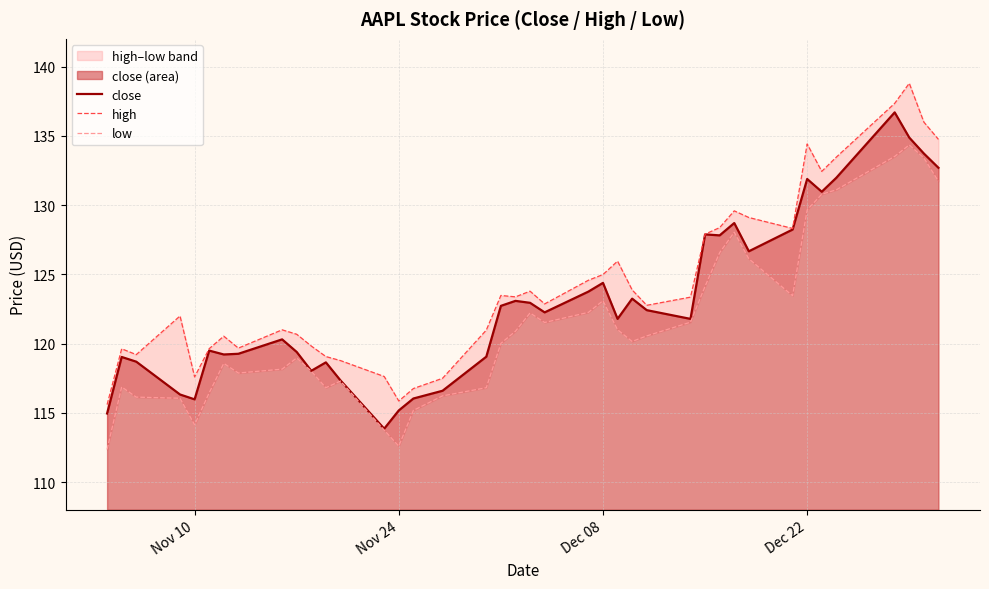

What is the maximum value for close?

136.7